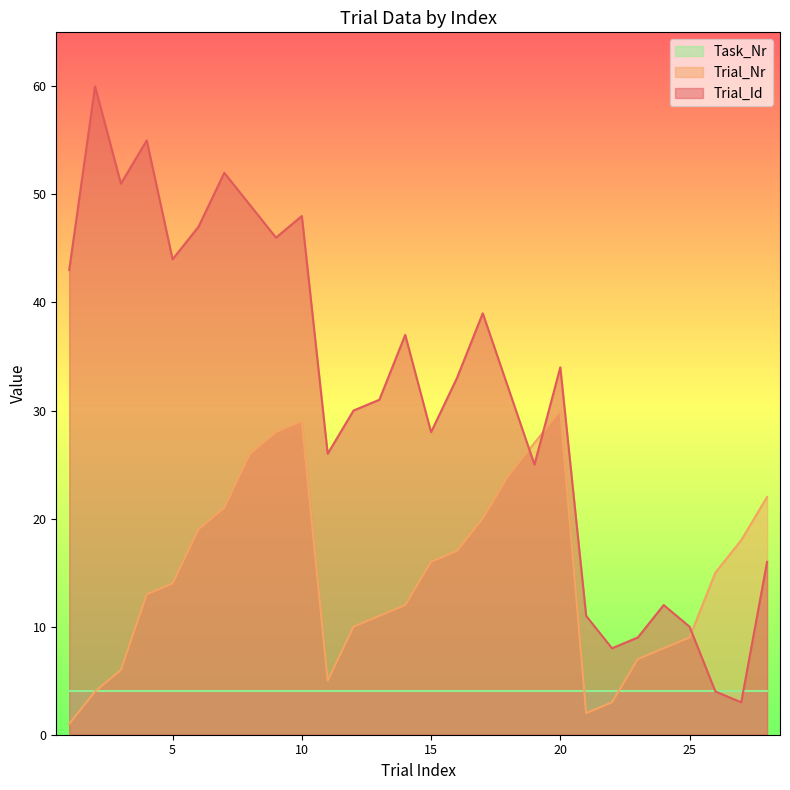

What are all the series names shown in the legend?

Task_Nr, Trial_Nr, Trial_Id